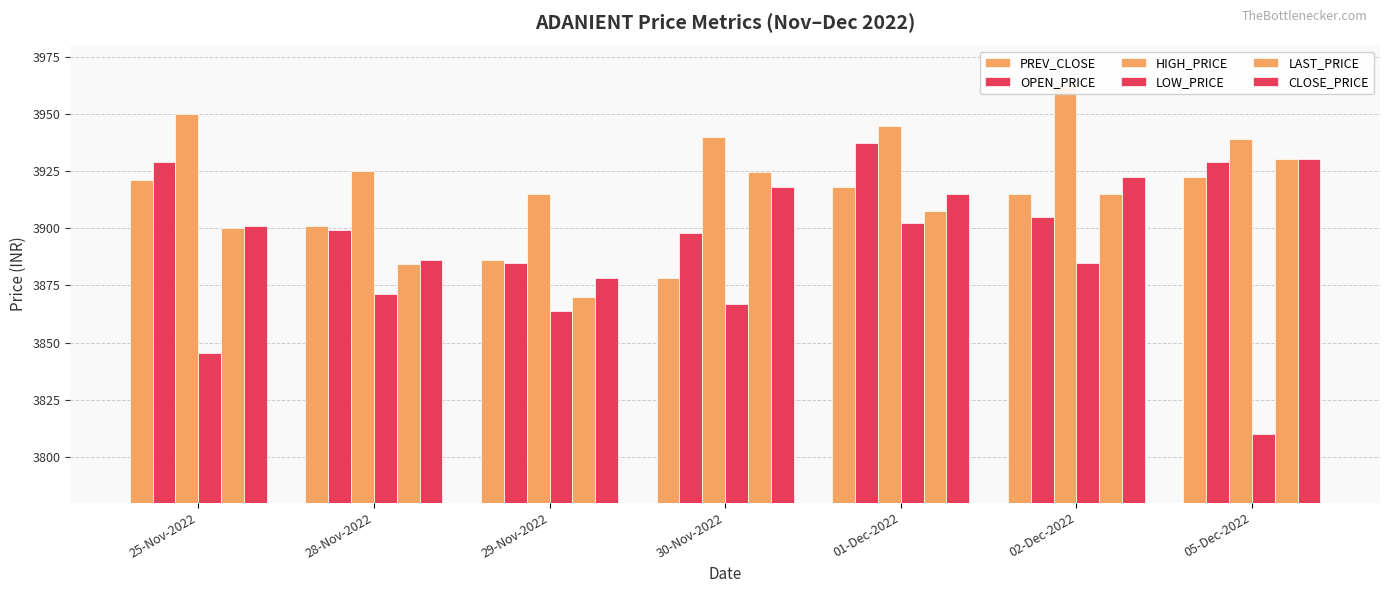

What is the difference between the HIGH_PRICE values at 01-Dec-2022 and 25-Nov-2022?

5.0